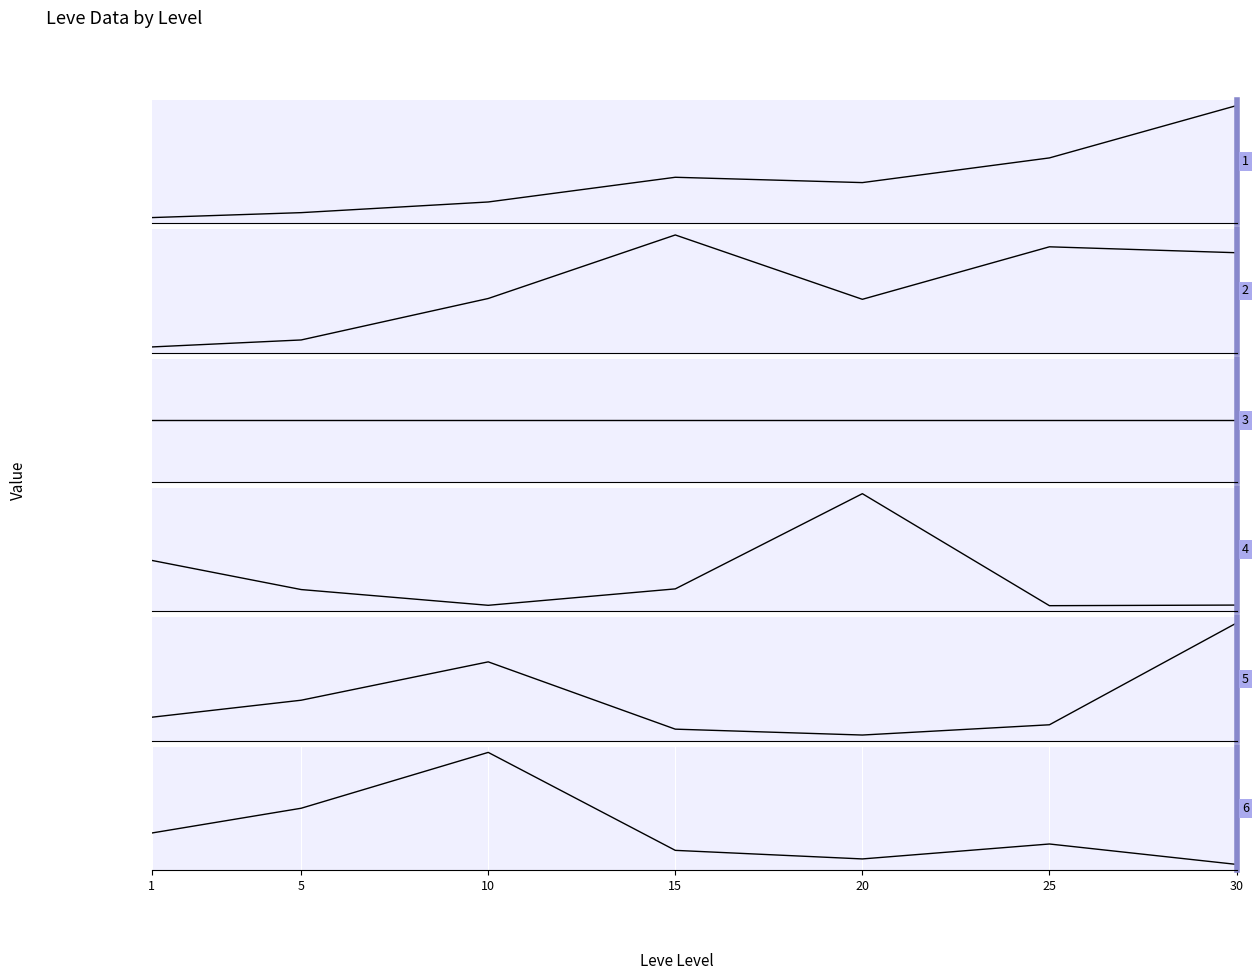

At which category does the chart reach its peak across all series?

20